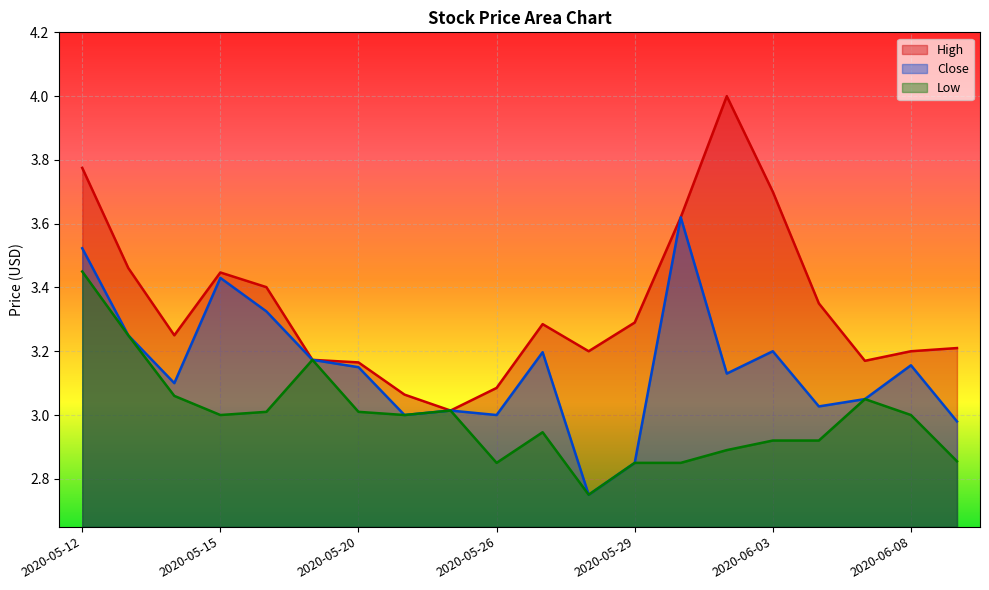

Which series changed the most between 2020-05-13 and 2020-06-02?

High